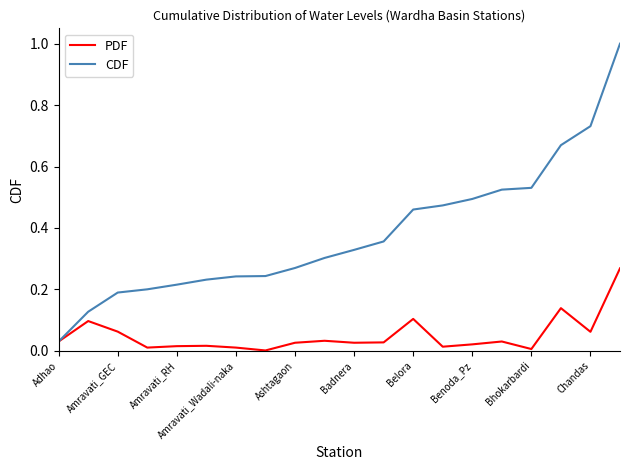

List the series in order of their overall mean, lowest first.

PDF, CDF